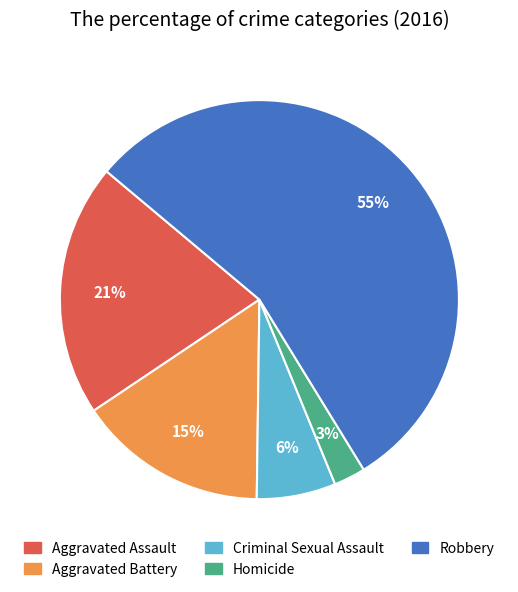

To the nearest percent, what is the average slice percentage?

20%